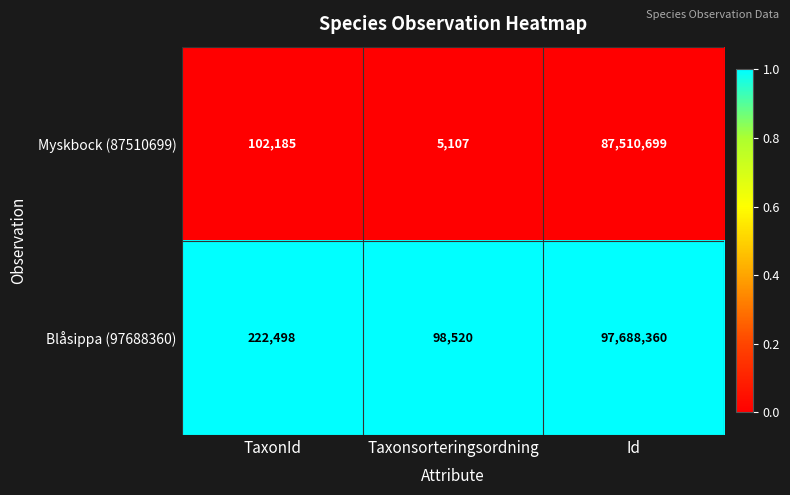

List the series in order of their peak value, lowest first.

Myskbock (87510699), Blåsippa (97688360)